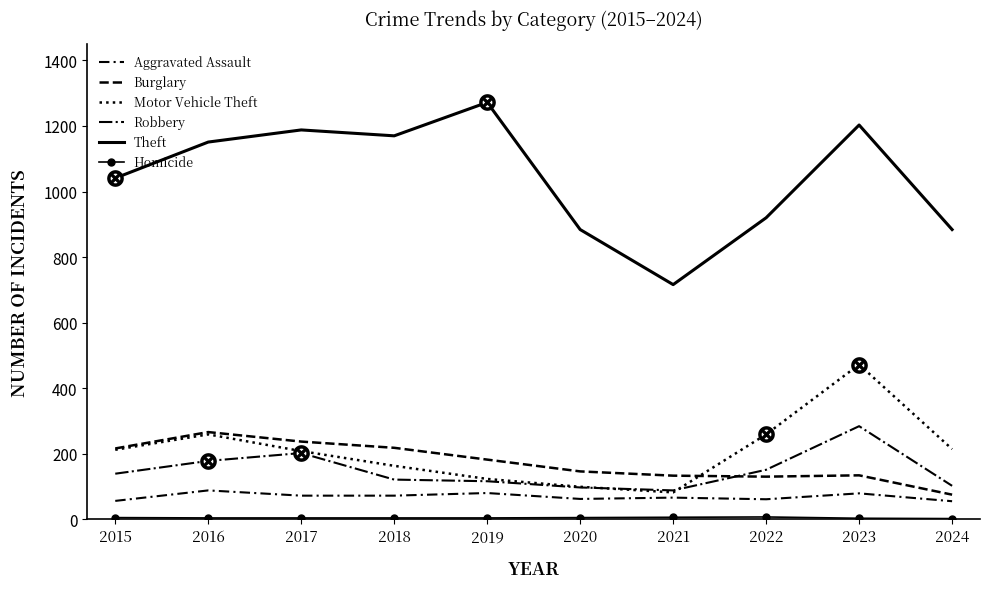

At which category does Burglary reach its first local peak?

2016